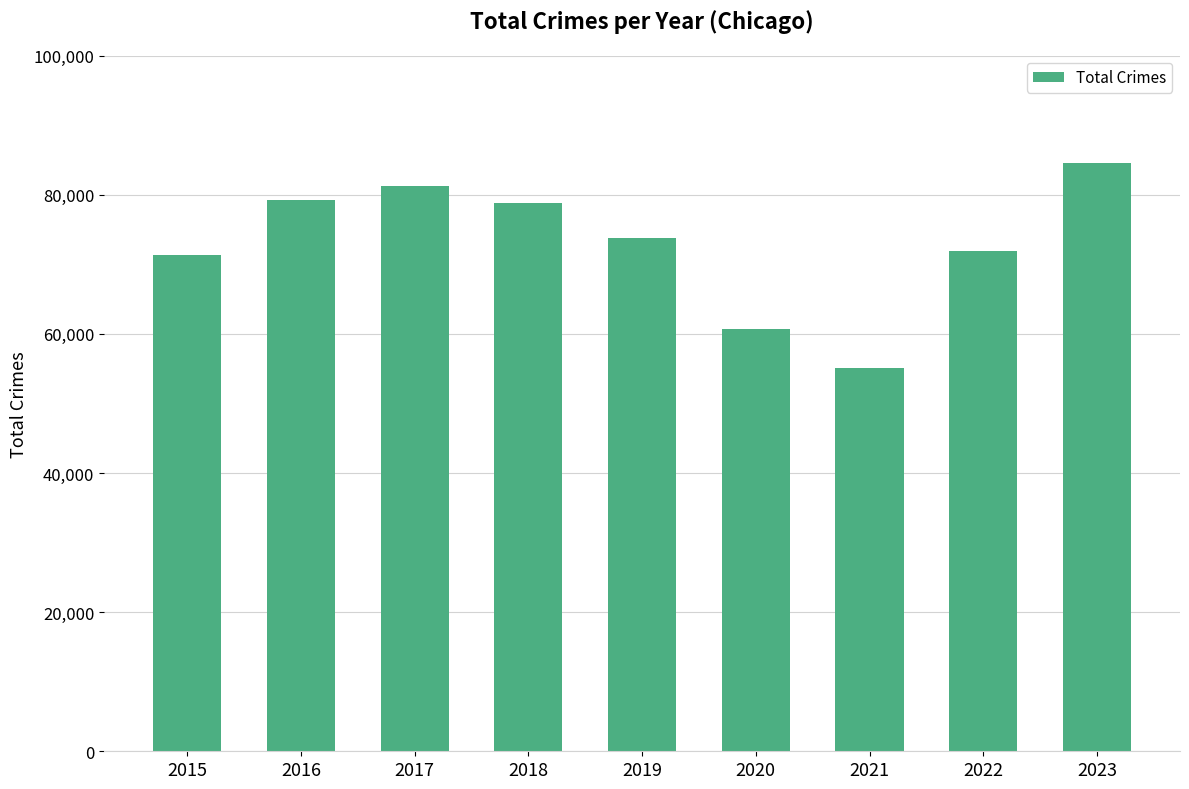

Reading left to right, extract all data points from this chart.

71322	79305	81260	78860	73781	60679	55068	71851	84510